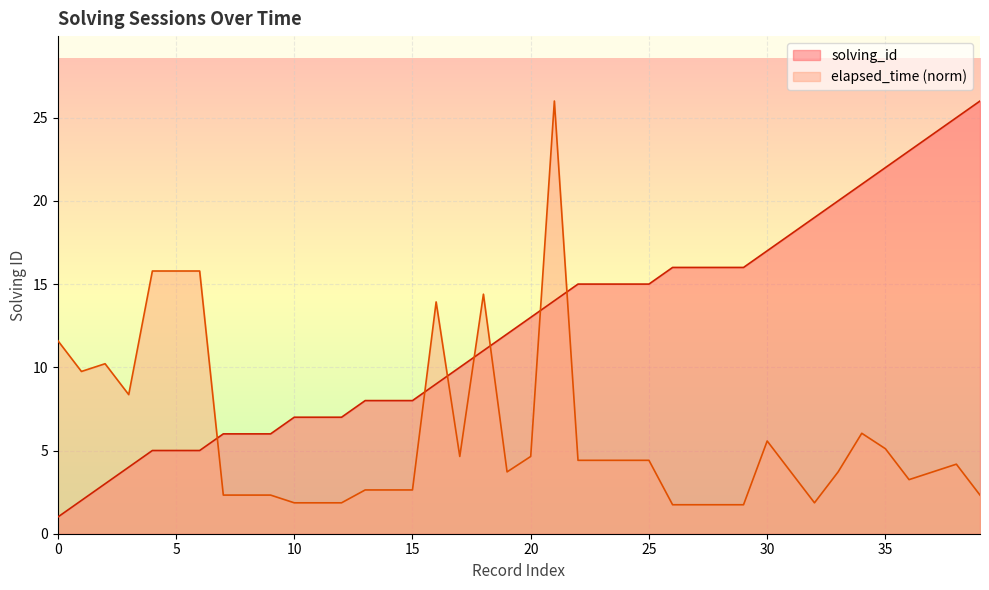

Where does the solving_id series first go above 13?

21